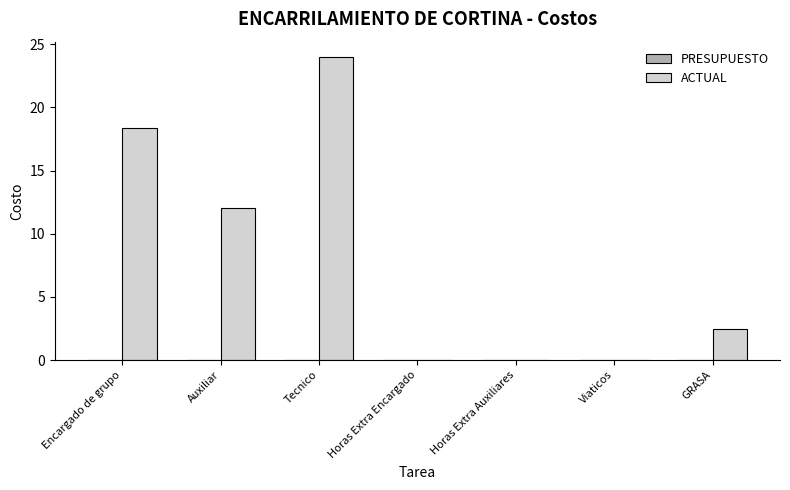

What is the maximum value shown in the chart?

24.0